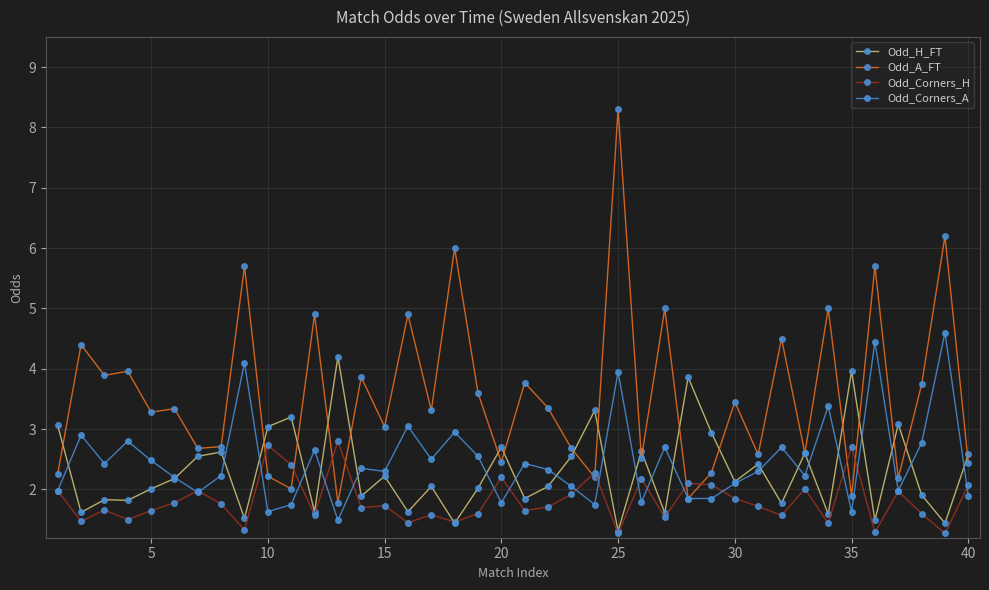

How many times do Odd_A_FT and Odd_Corners_H cross each other?

10